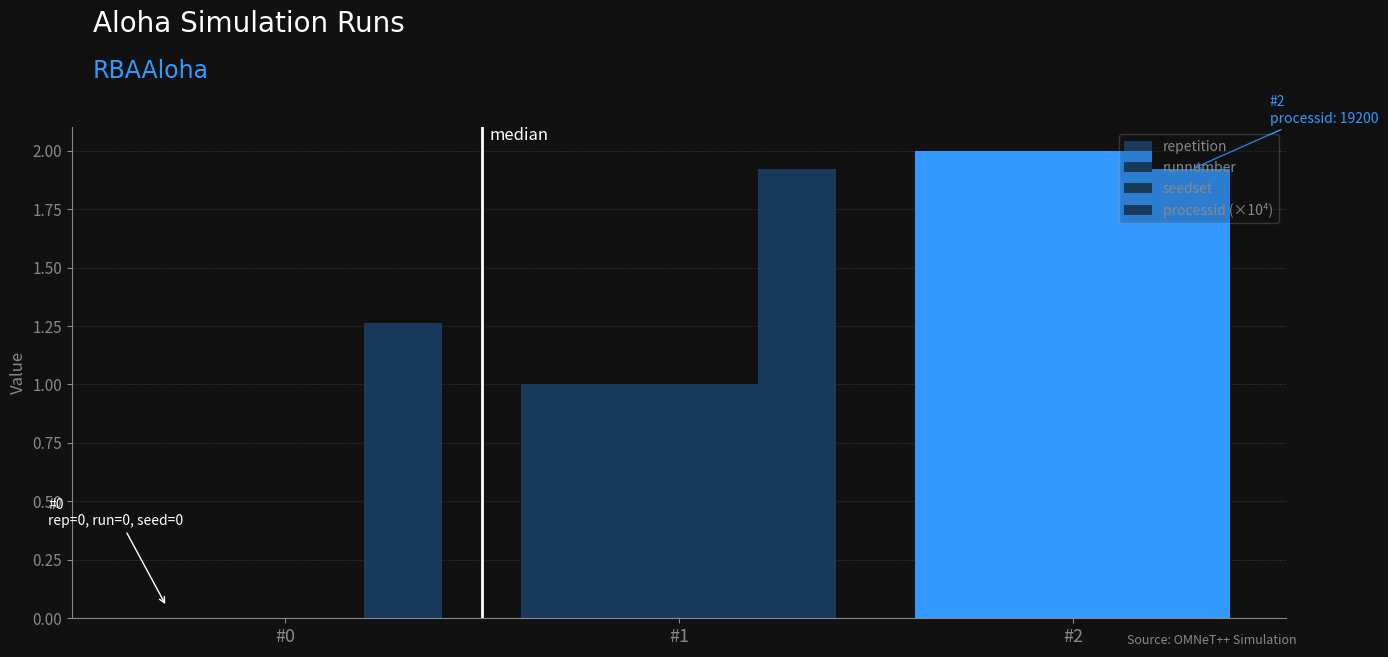

At #0, list the series in order from largest to smallest.

processid (×10⁴), repetition, runnumber, seedset